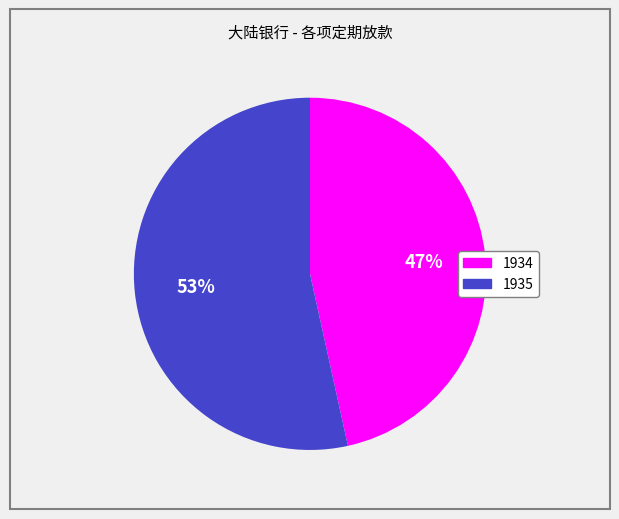

What is the largest slice in the pie chart?

1935